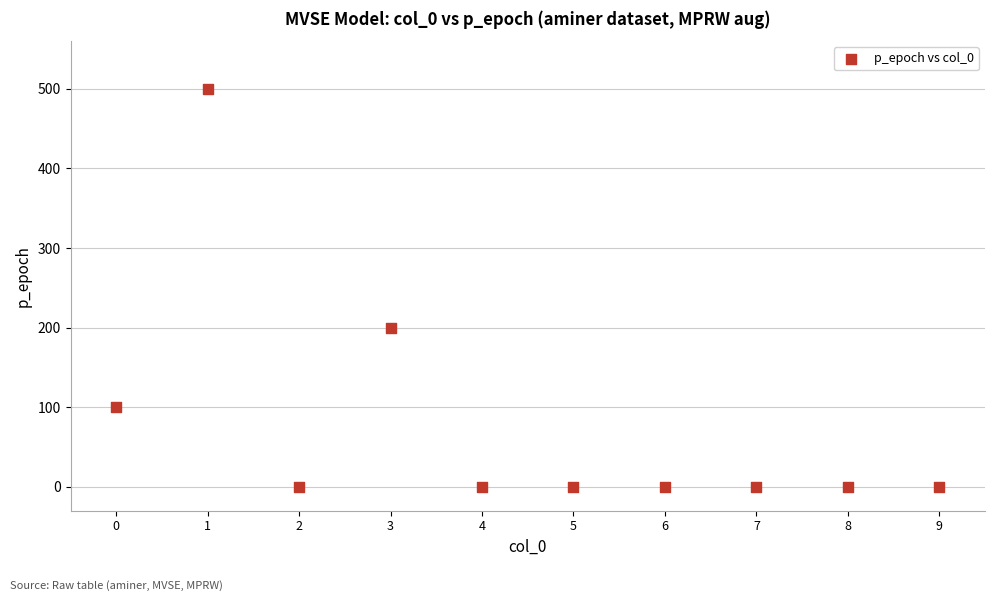

What is the range of Y values (max minus min)?

500